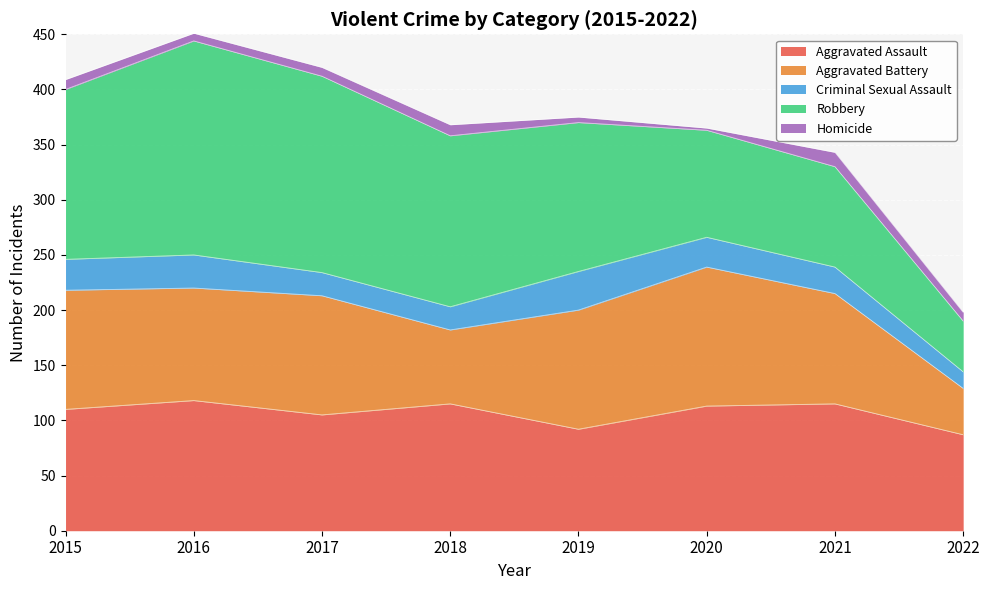

What is the difference between the Aggravated Battery values at 2016 and 2015?

6